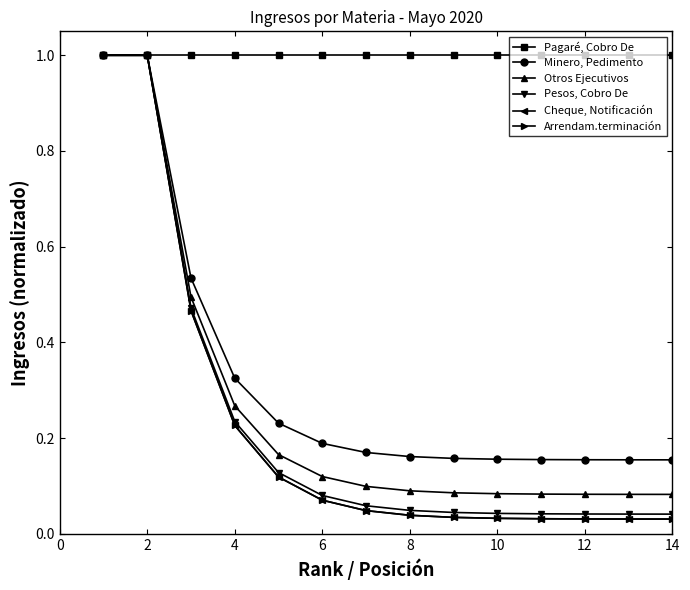

Does the chart have visible grid lines?

No